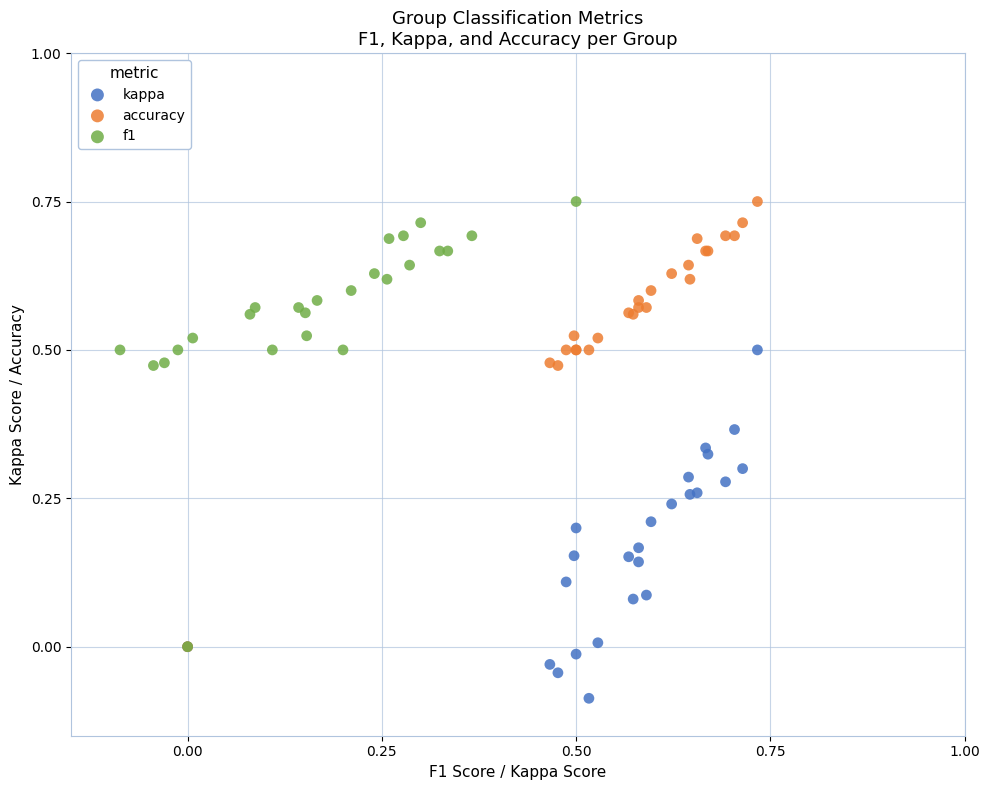

Which series contains the lowest Y value?

kappa